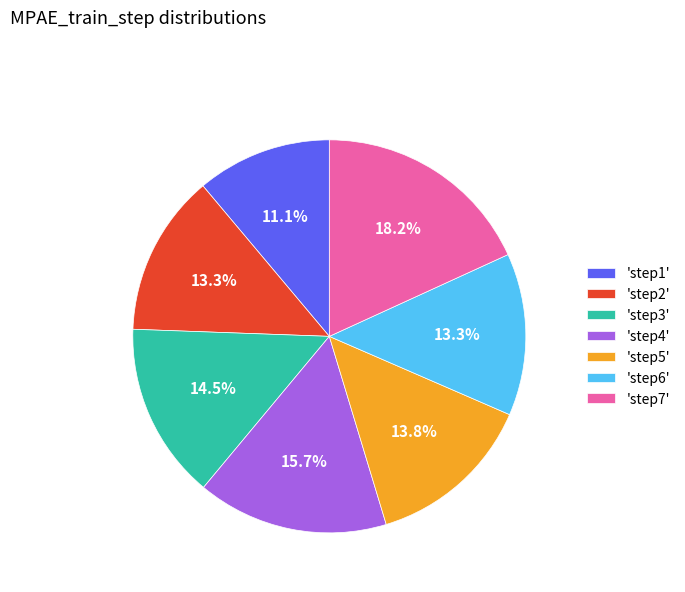

What percentage is NOT represented by 'step2'?

86.7%